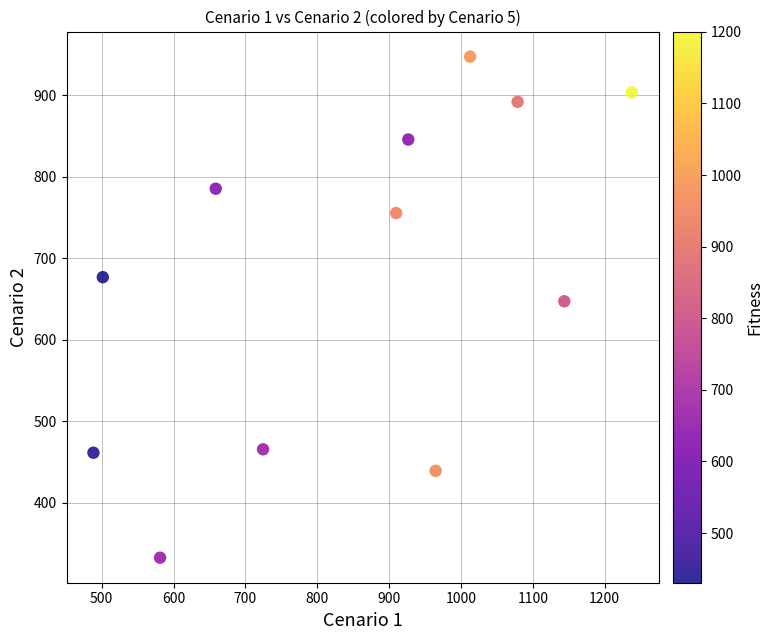

What Y value in the scatter plot is closest to 639?

647.2